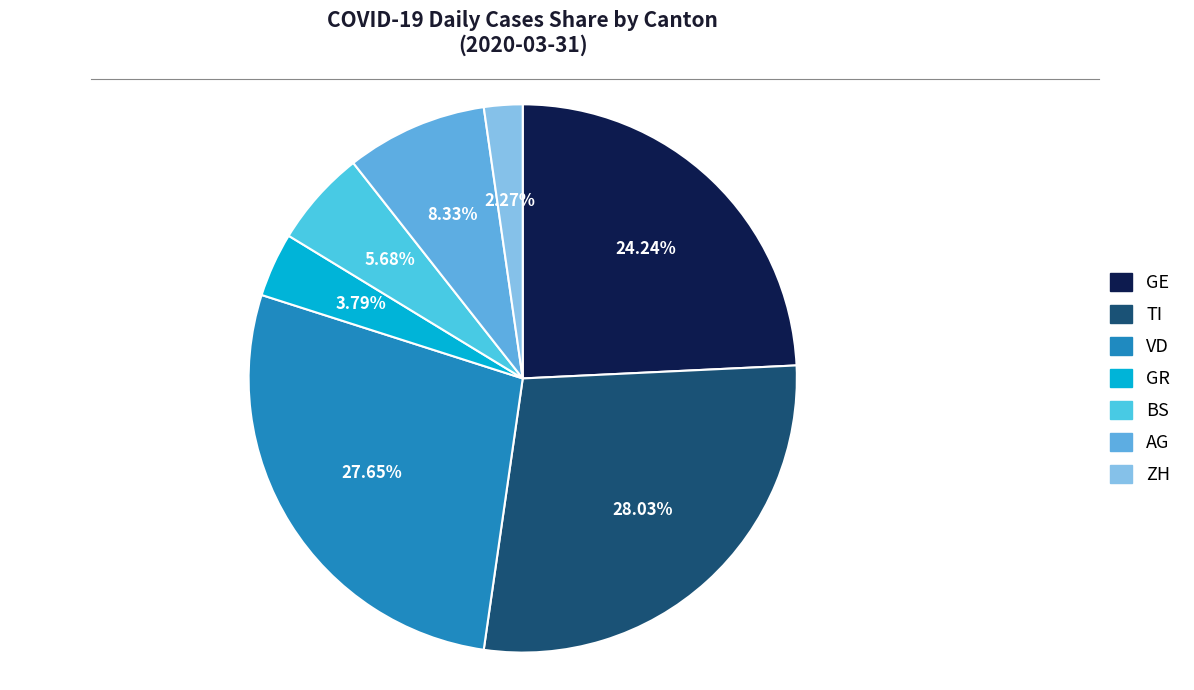

To the nearest percent, what percentage of the pie is BS?

6%